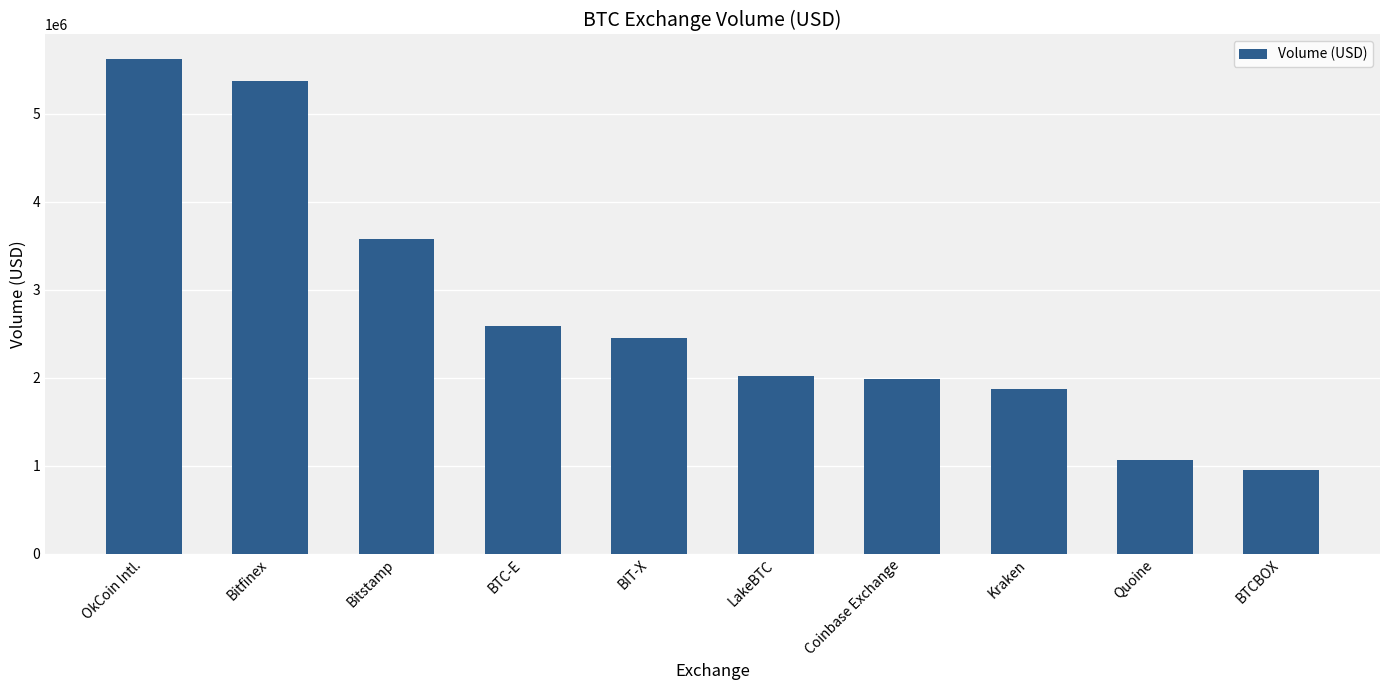

What is the change in value from Bitfinex to Bitstamp?

-1794550